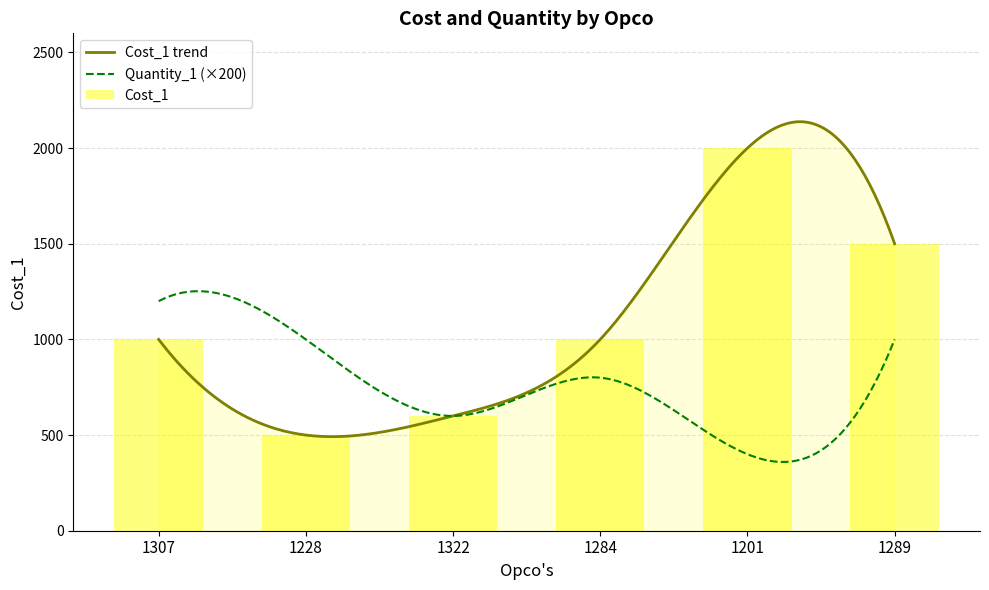

What is the minimum value shown in the chart?

500